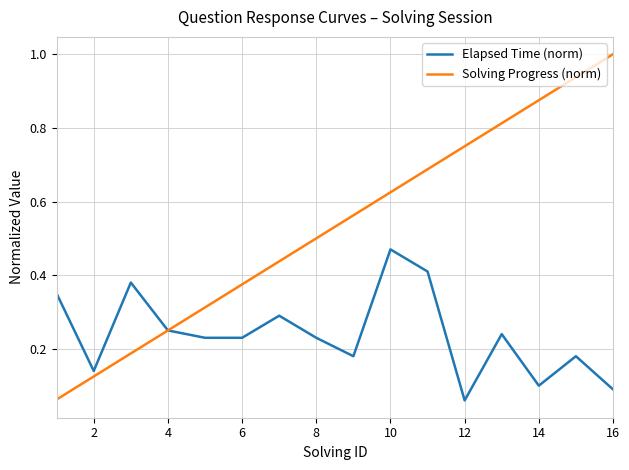

Which series has the largest total across all categories?

Solving Progress (norm)